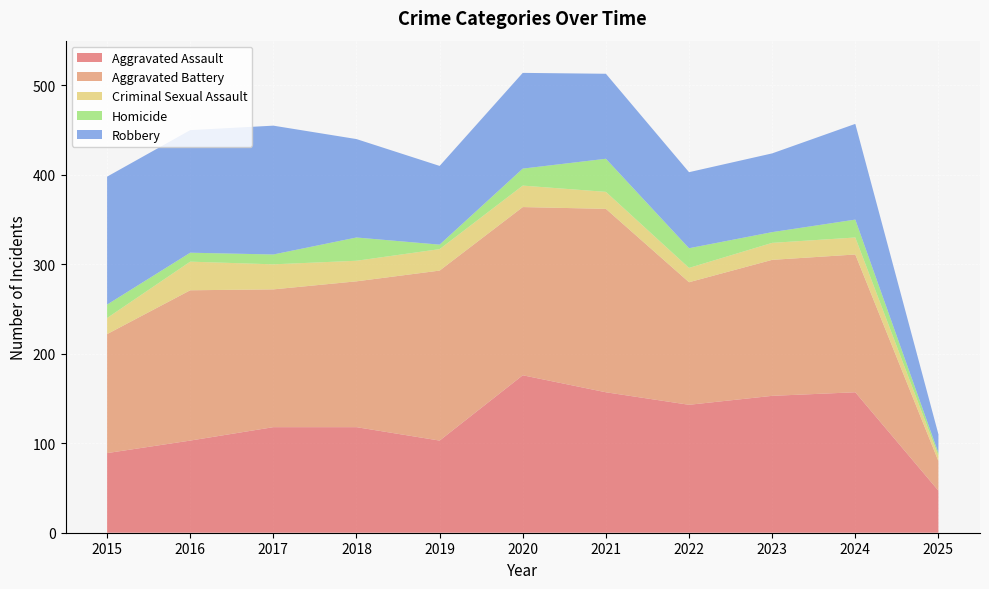

Reading right to left, list all the values displayed in this chart.

Aggravated Assault: 47	157	153	143	157	176	103	118	118	103	89
Aggravated Battery: 33	154	152	137	205	188	190	163	154	168	133
Criminal Sexual Assault: 6	19	19	16	19	24	24	23	28	32	18
Homicide: 3	20	12	22	37	19	5	26	11	10	15
Robbery: 21	107	88	85	95	107	88	110	144	137	143